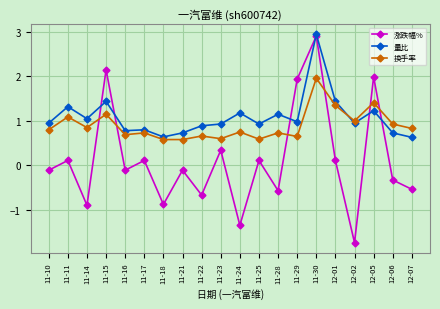

True or false: 量比 has a value of 0.8 at 11-17.

True